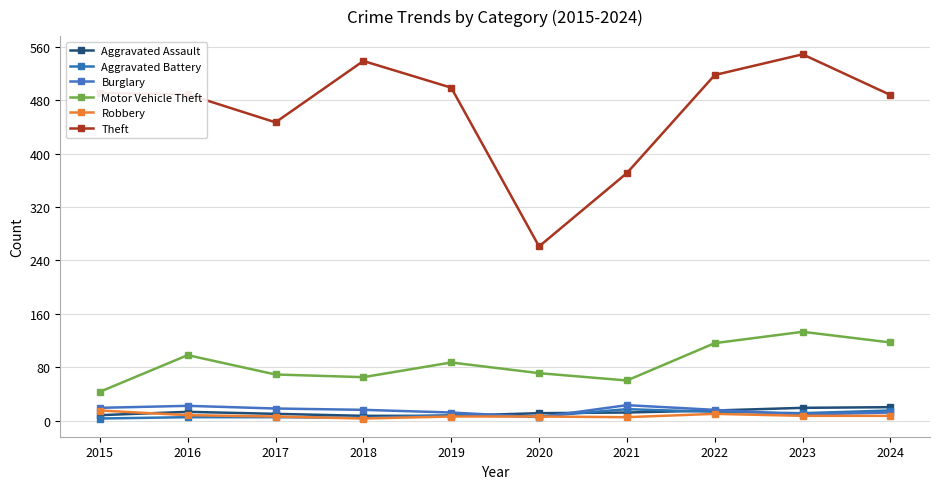

At which category is the sum across all series the highest?

2023